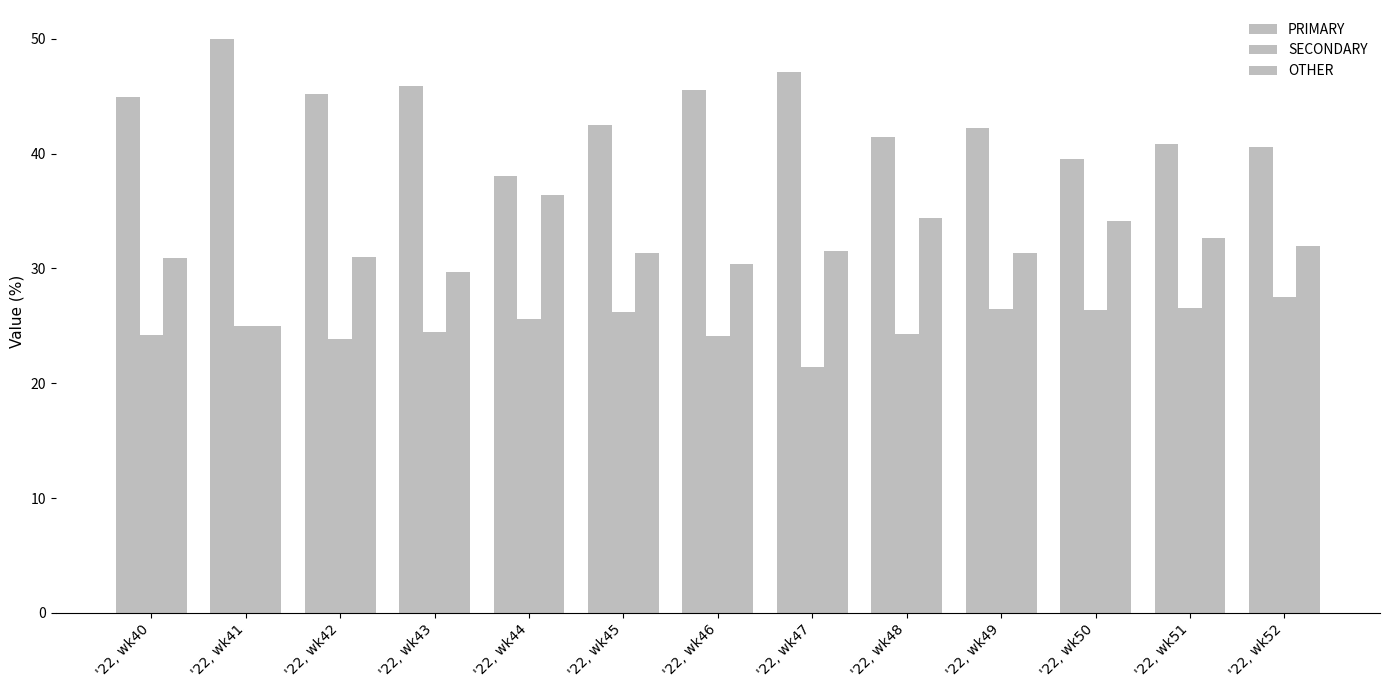

How many values in the PRIMARY series exceed 42?

8